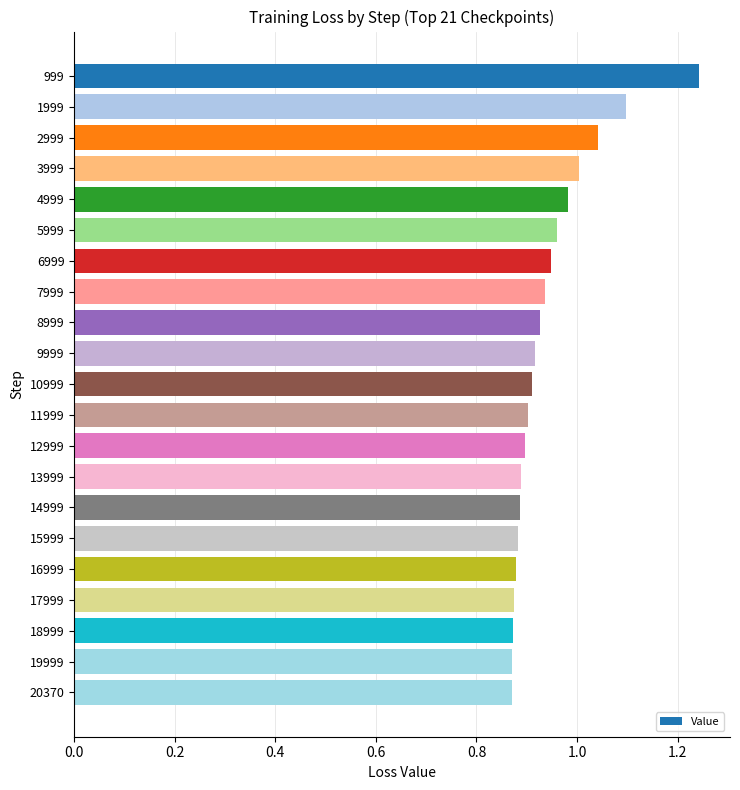

Between 19999 and 2999, which is larger?

2999